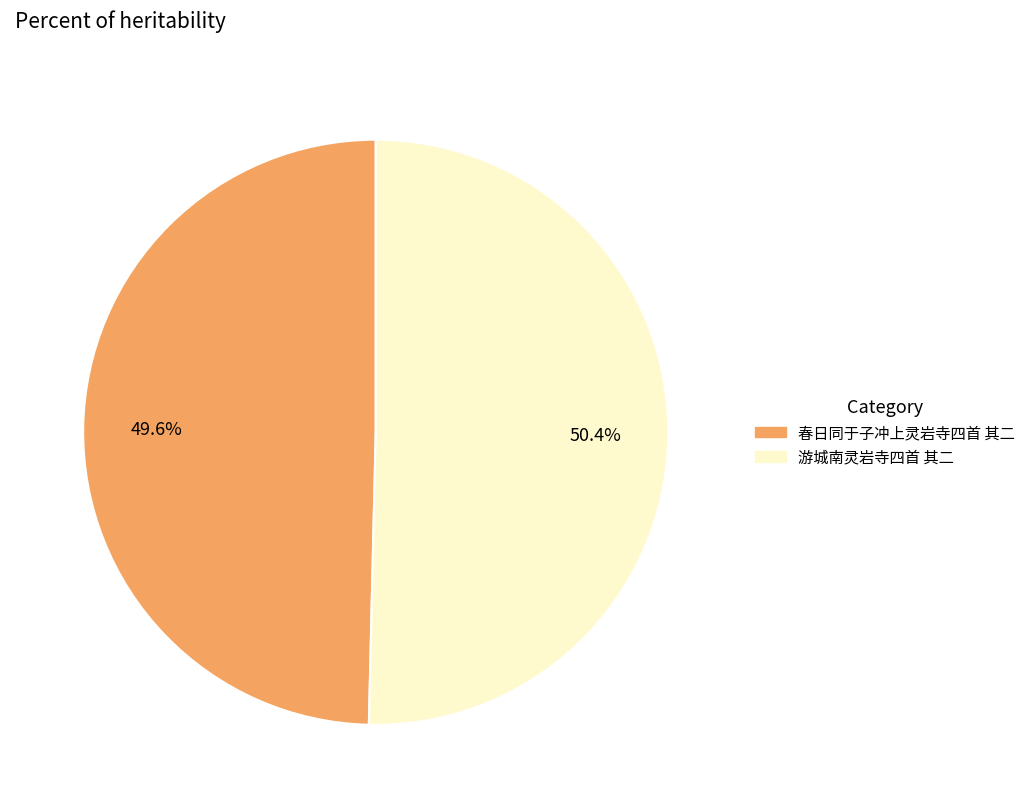

Which slice represents more than half of the pie?

游城南灵岩寺四首 其二